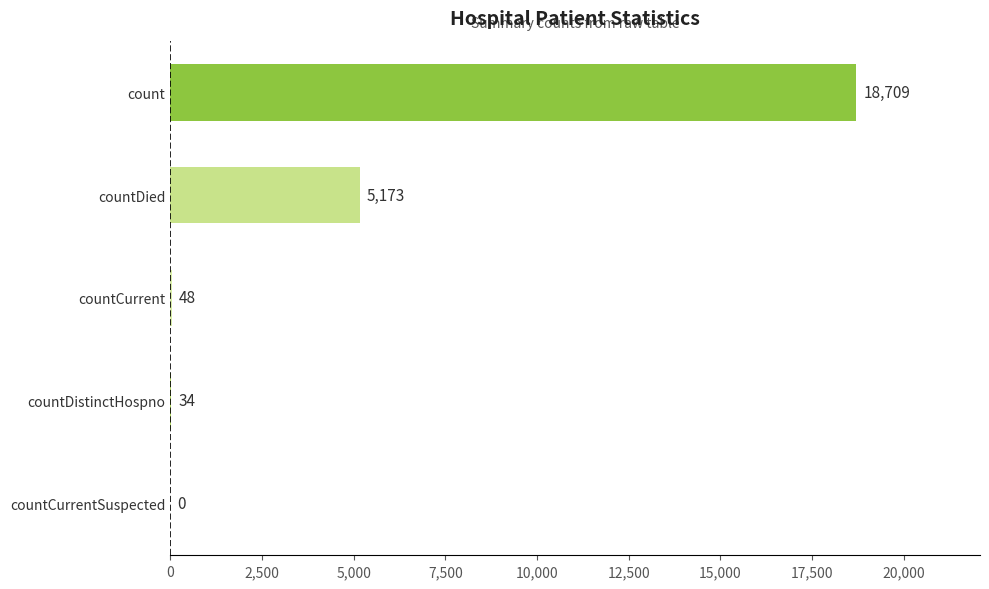

What is the sum of all values?

23964